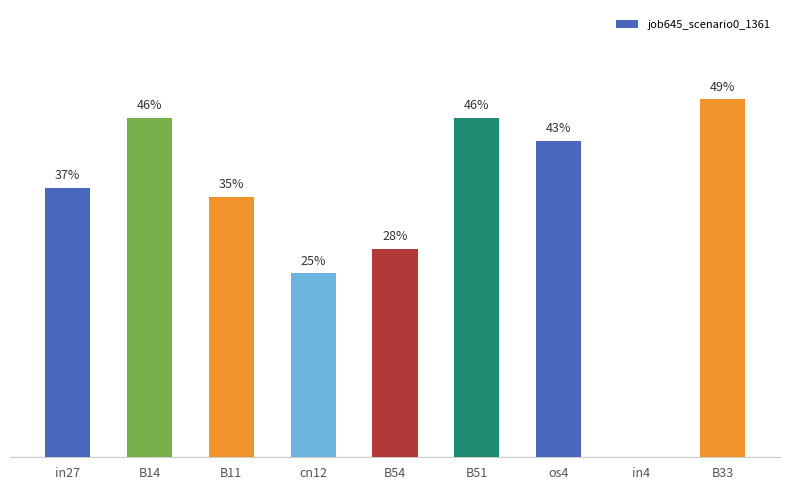

The value at B11 is 0.5. True or false?

False